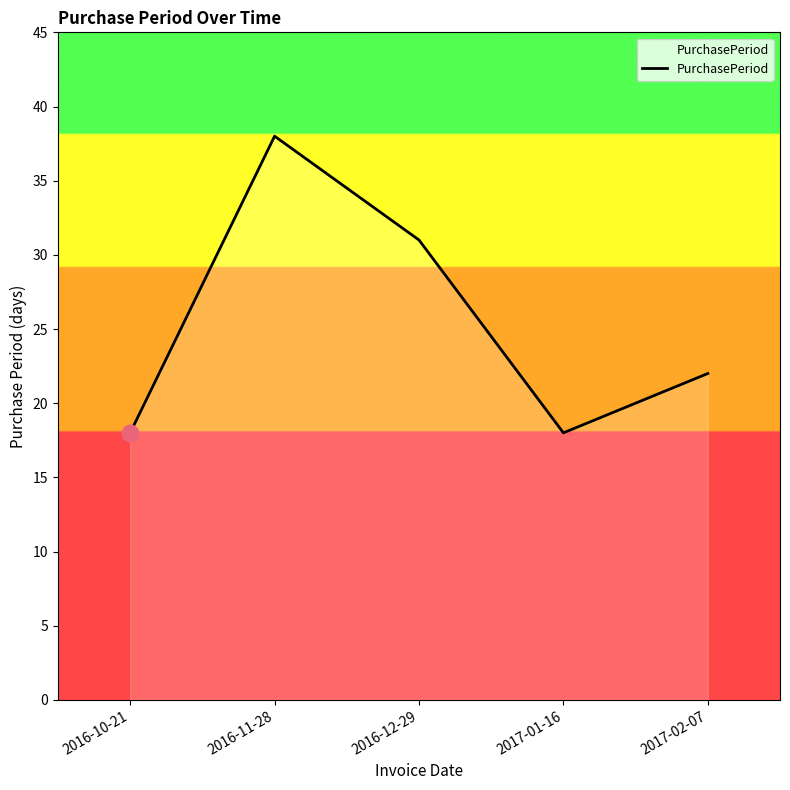

Count the values in the range 18 to 31.

4